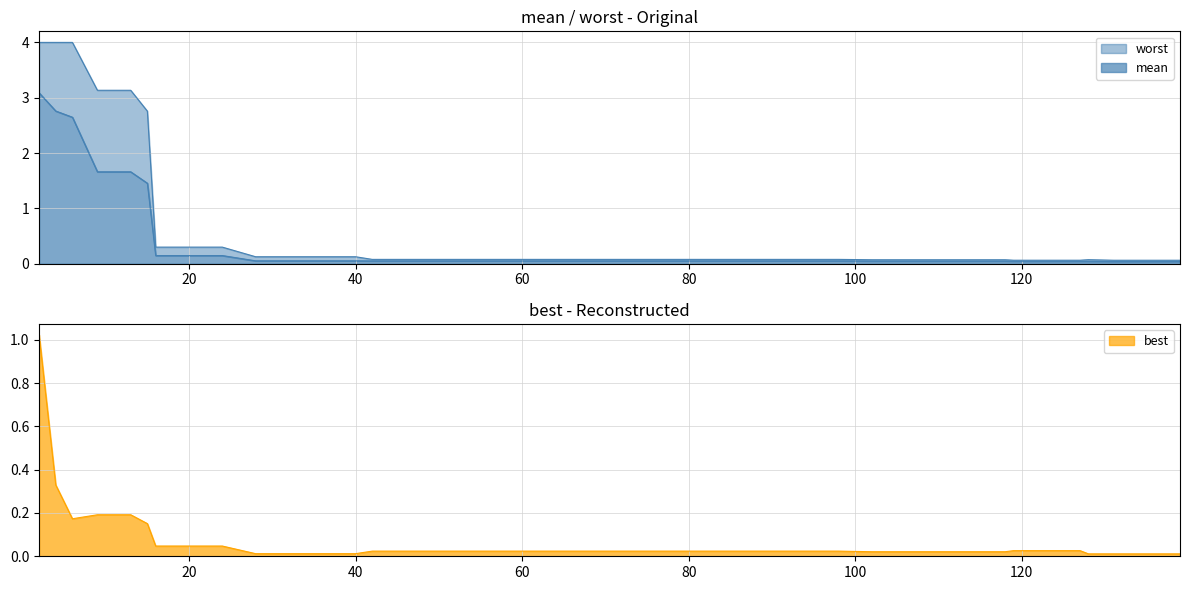

What are all the series names shown in the legend?

mean, best, worst